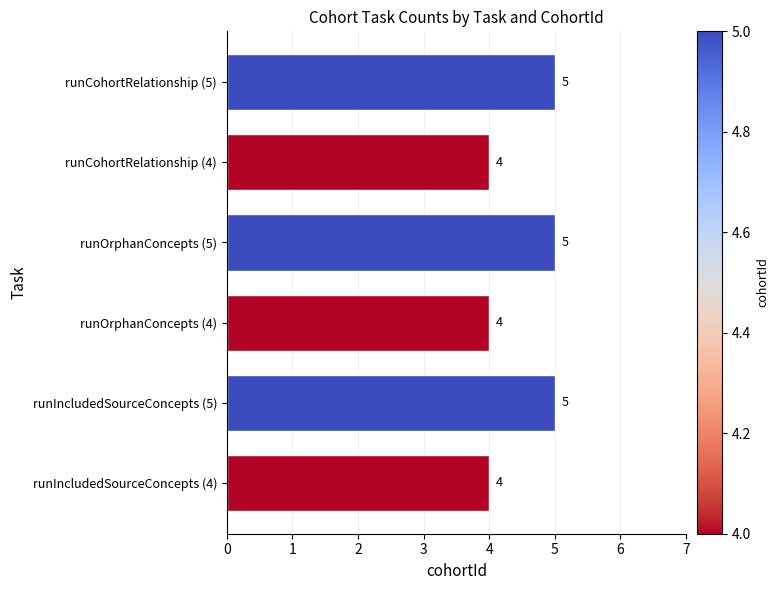

How many series are shown in this chart?

1